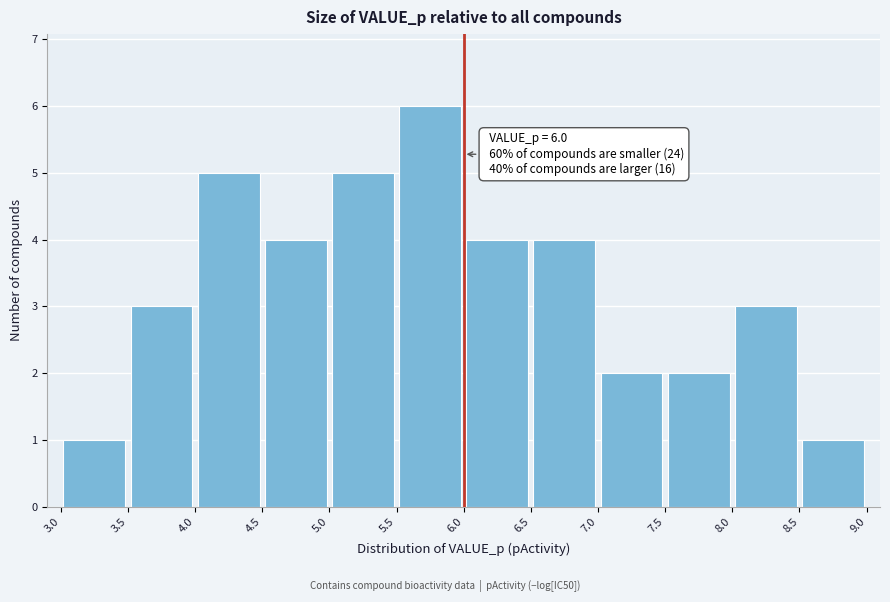

Over which range of the x-axis is the bar tallest?

5.5 to 6.0